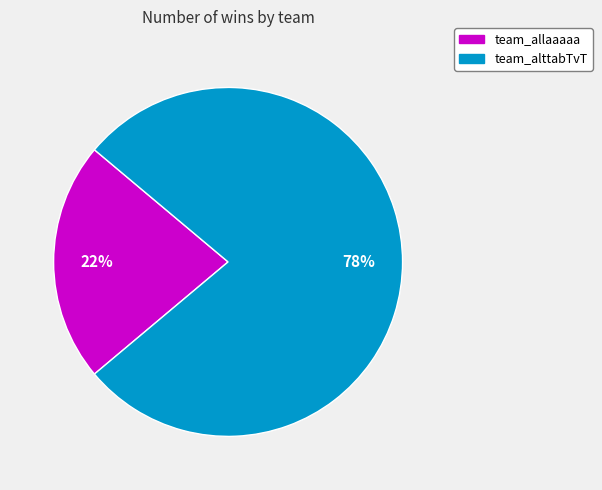

Which slice is the largest?

team_alttabTvT